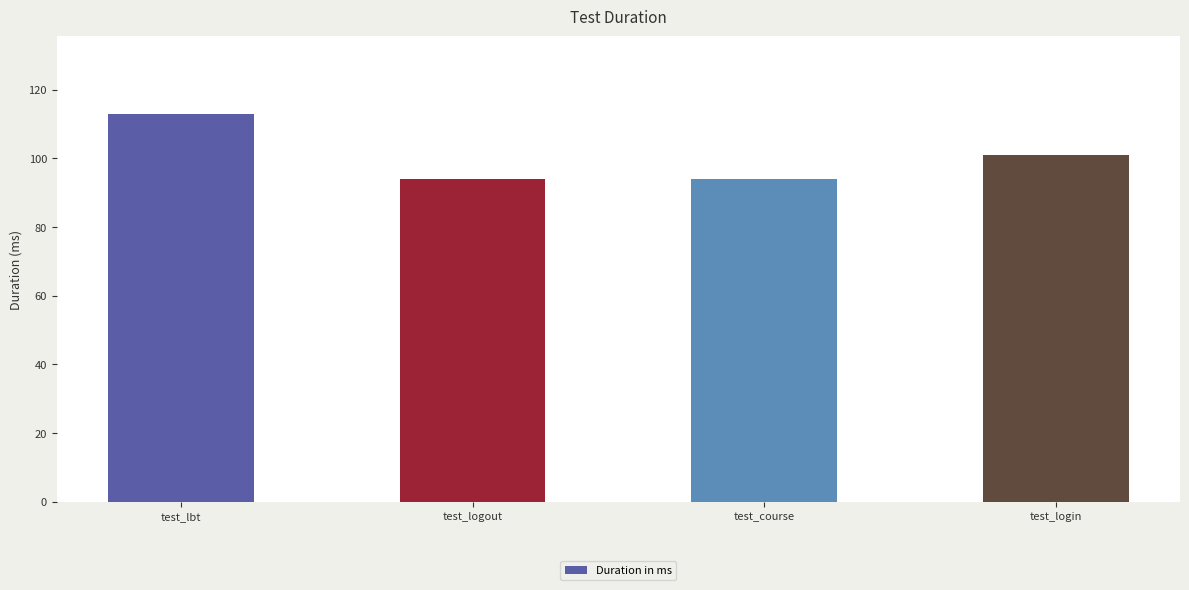

What position from the left is test_logout?

2